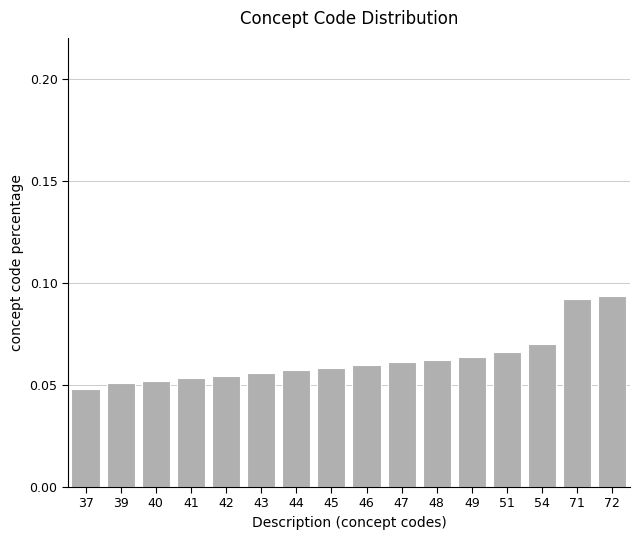

The chart shows a value of 0.0 at 47. True or false?

False